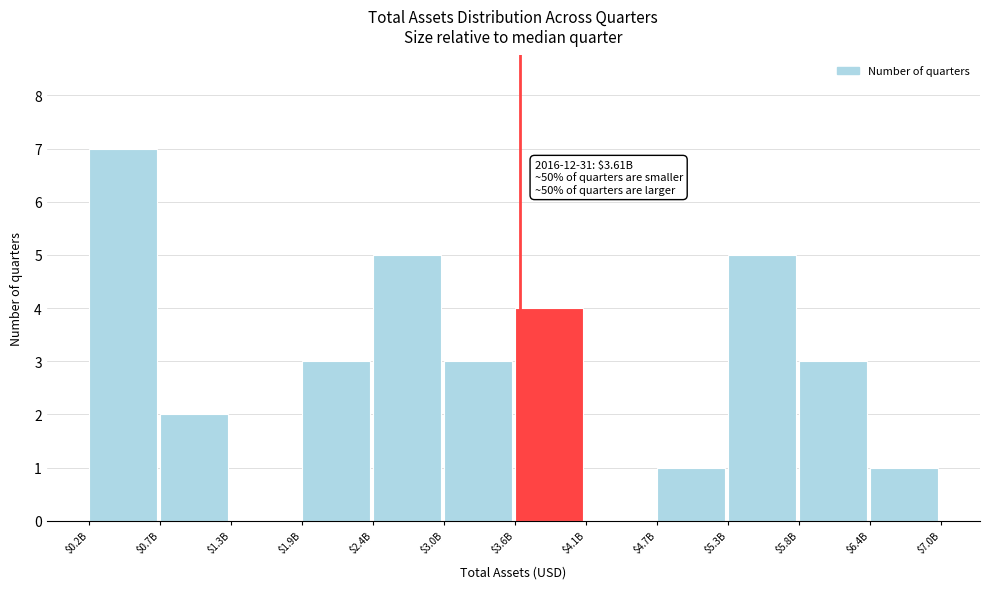

The value at $1.3B is 0. True or false?

True